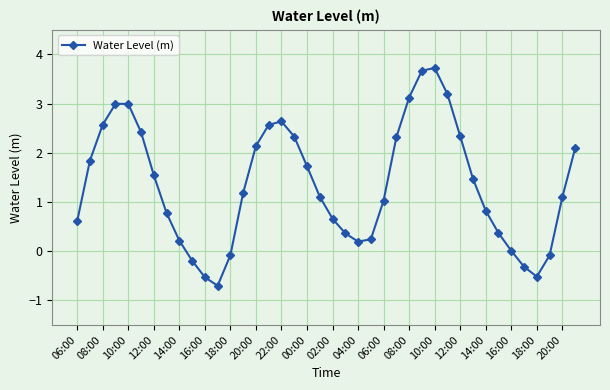

How many interior local valleys (lower than both neighbors) does the data have?

3